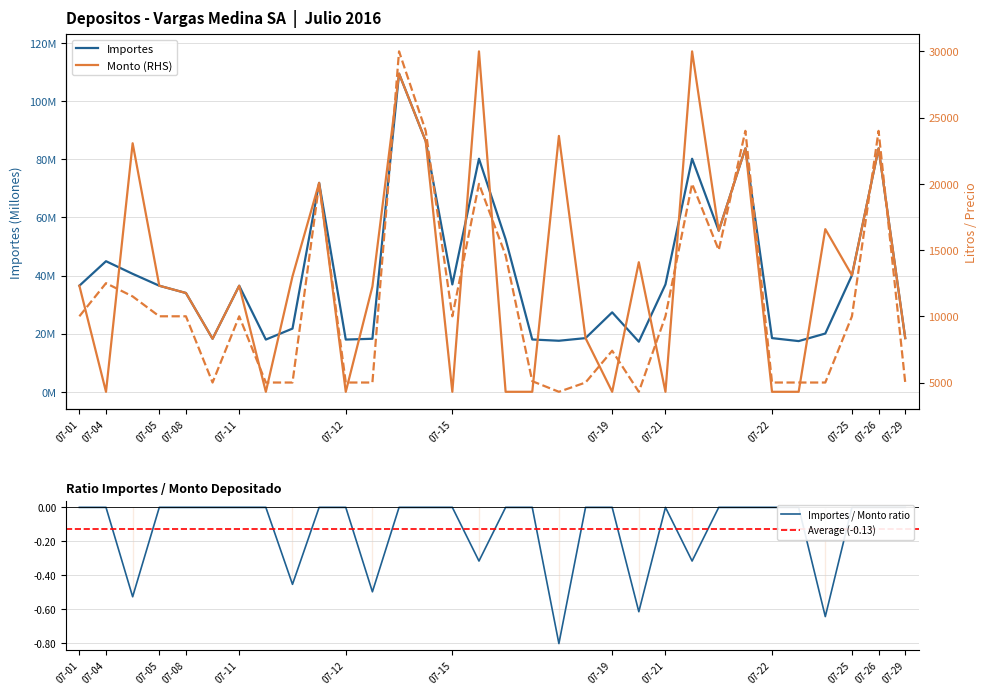

At which category is the sum across all series the highest?

2016-07-12